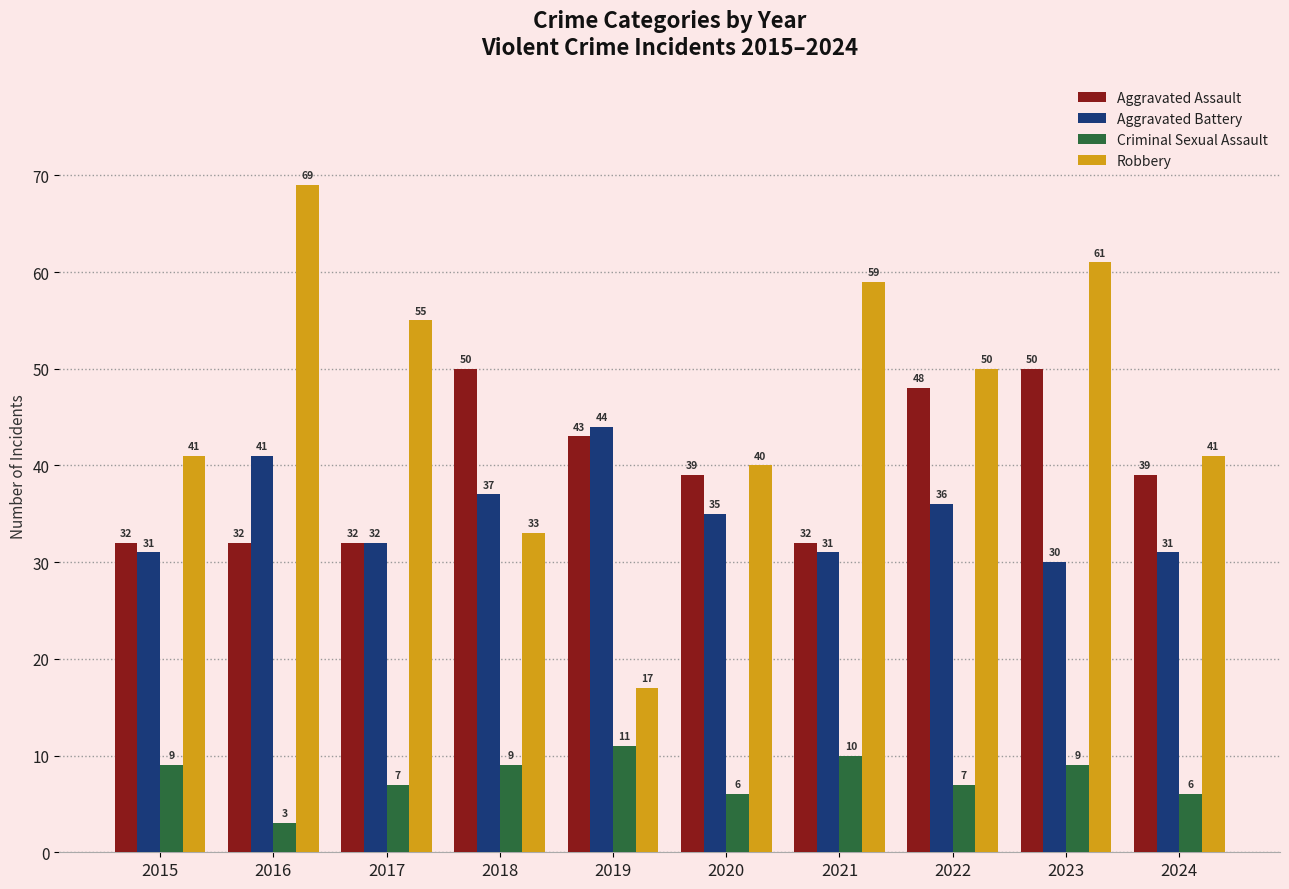

Count the number of data series in this chart.

4